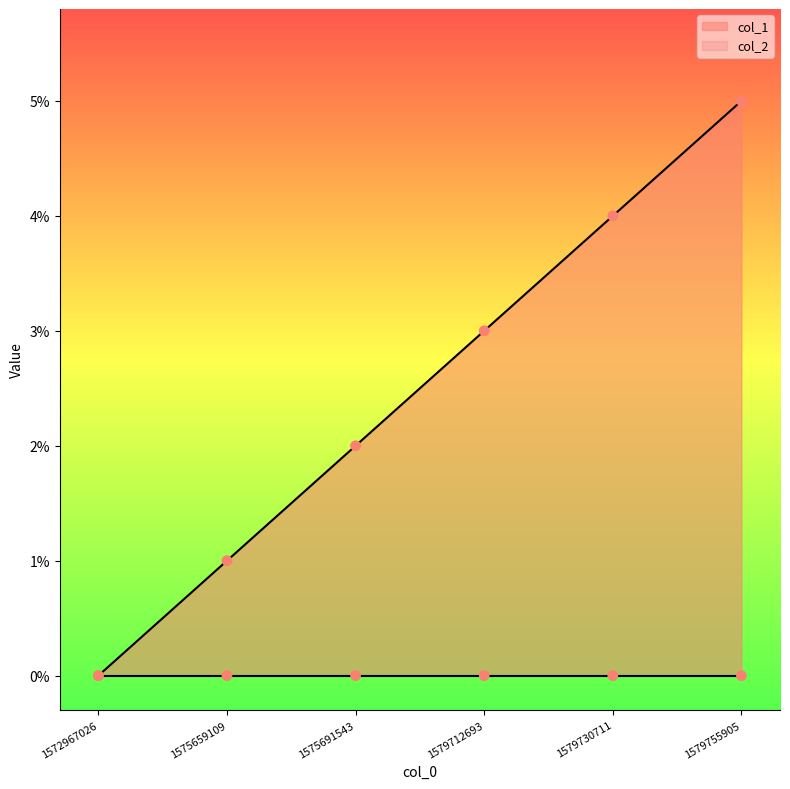

Which has a higher value, 1579755905 or 1579712693?

1579755905